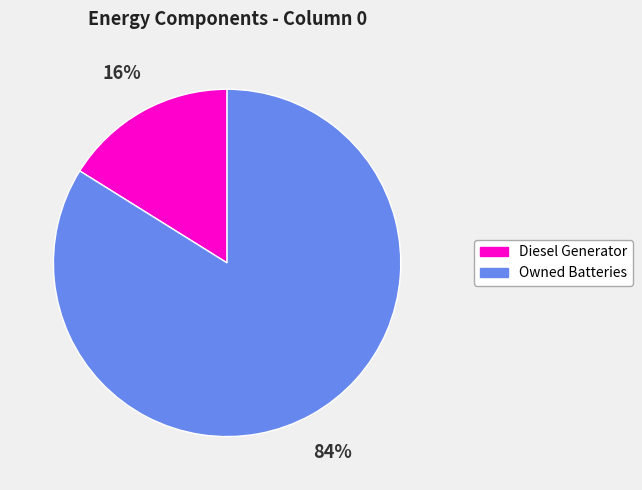

Do Owned Batteries and Diesel Generator together represent more than half of the pie?

Yes